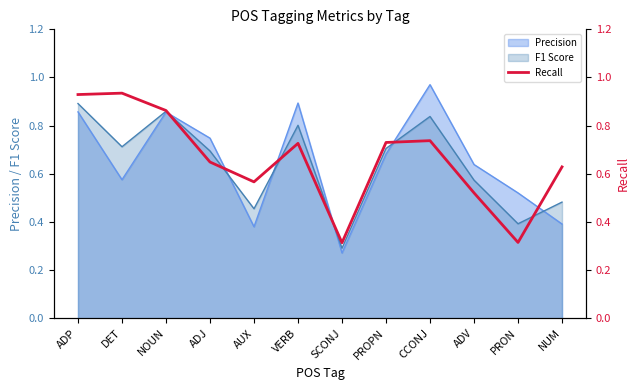

Where is the data nearest to the value 0?

SCONJ